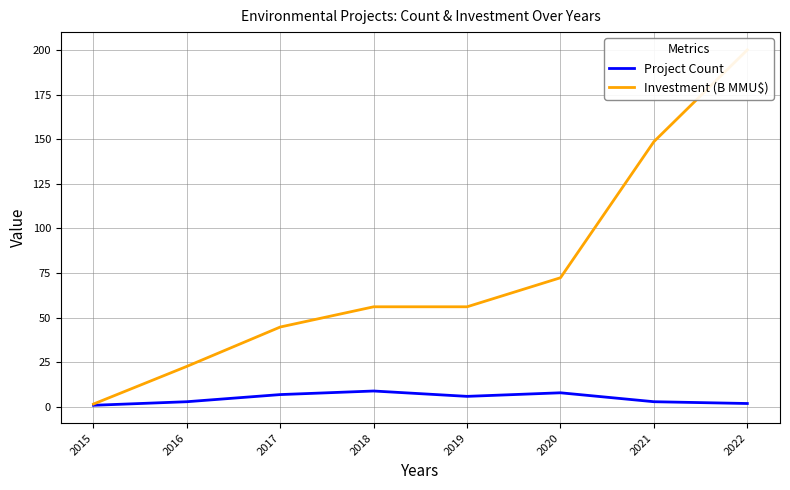

What is the difference between the second highest and minimum values in the Project Count series?

7